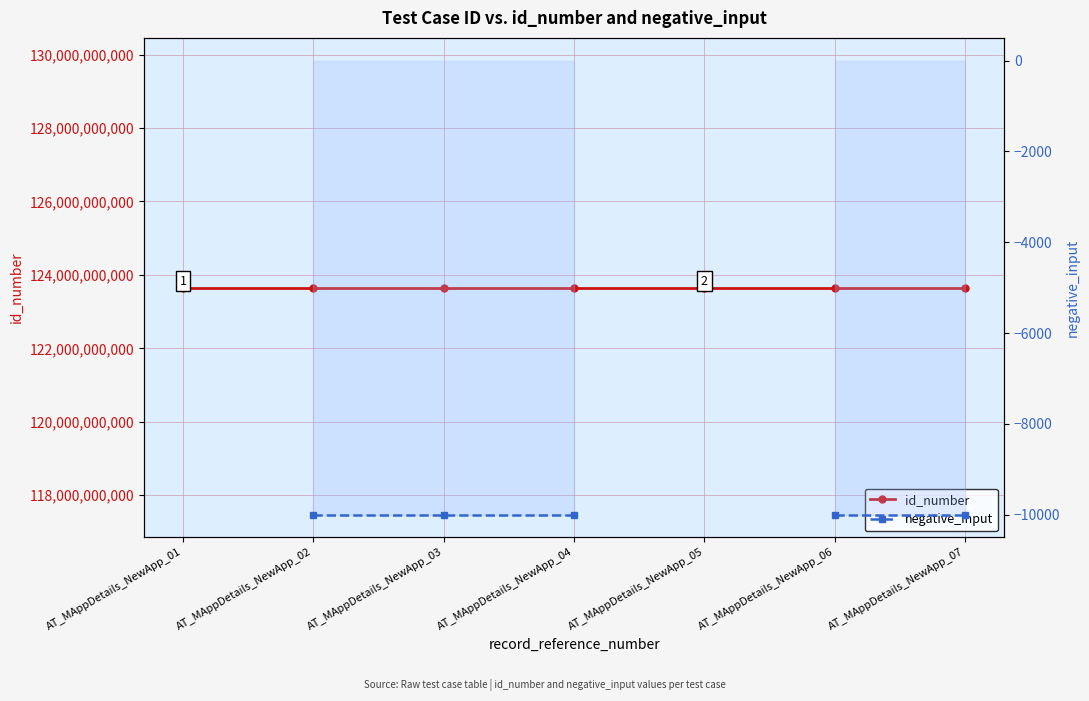

How many data points does each series have?

7